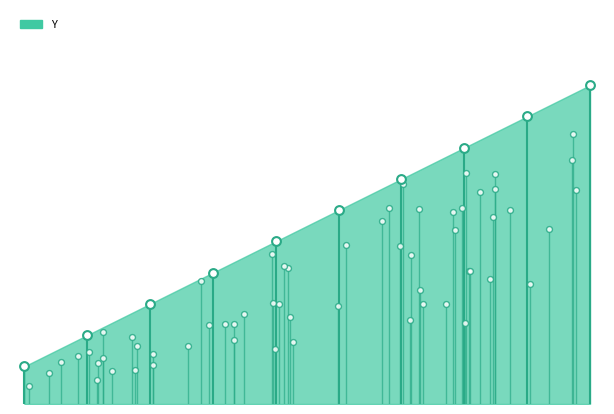

Between 41.78 and 85.33, which is larger?

85.33